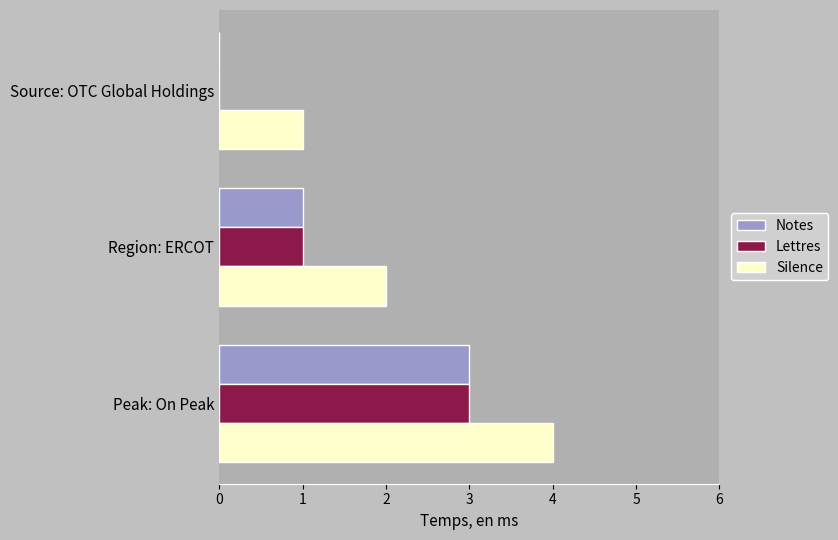

What is the total value across all series at Peak: On Peak?

10